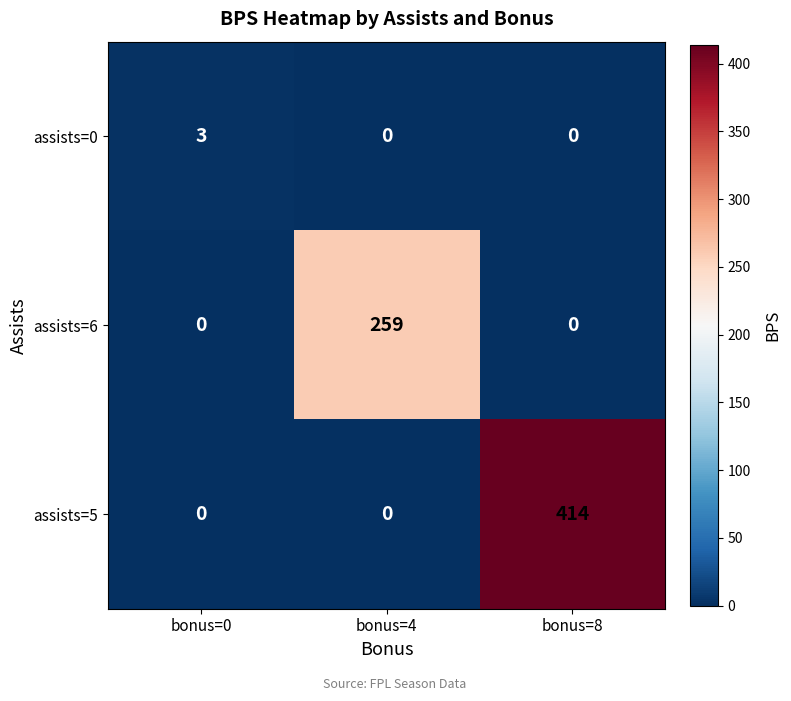

Count the number of data series in this chart.

3